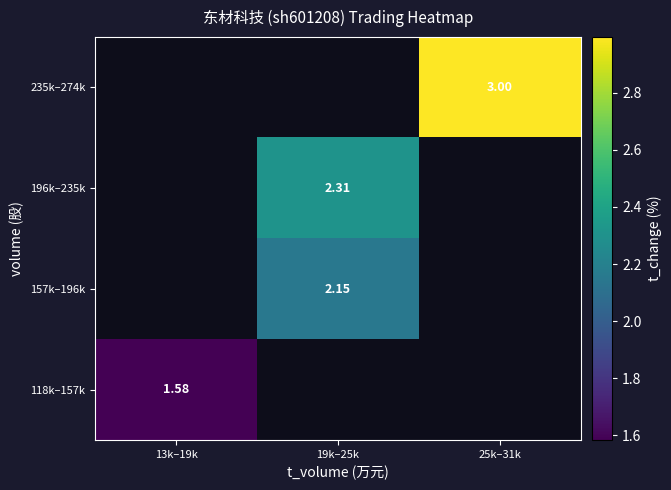

Is it true that 196k–235k equals 2.3 at 19k–25k?

True